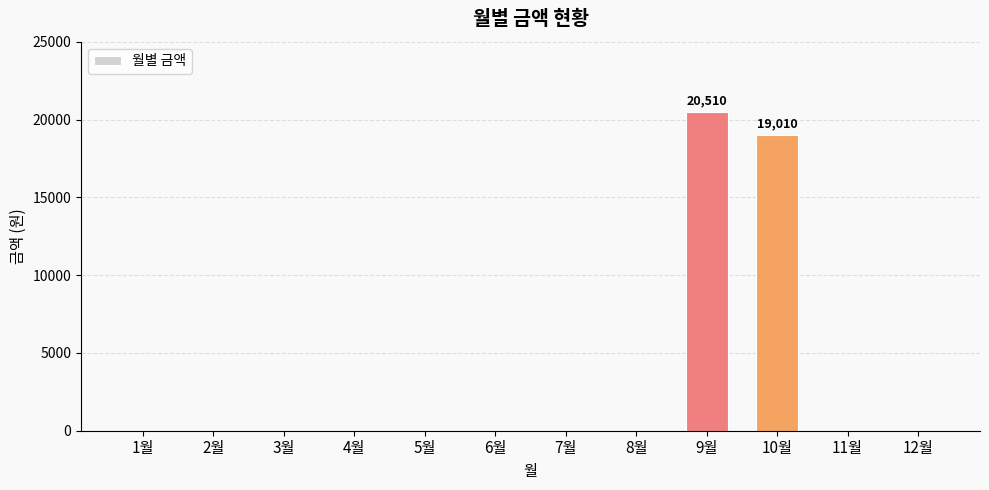

Is it true that the value at 10월 is 19010?

True